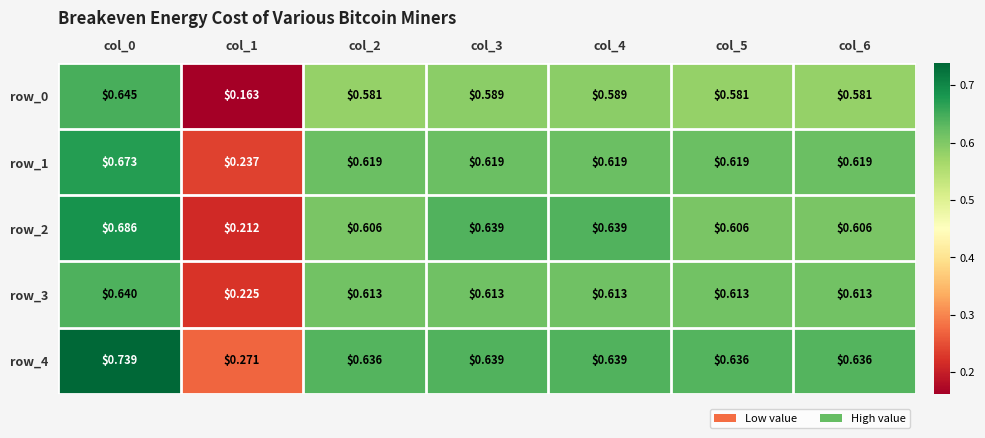

Is the value of row_2 at col_6 greater than the value of row_1 at col_1?

Yes